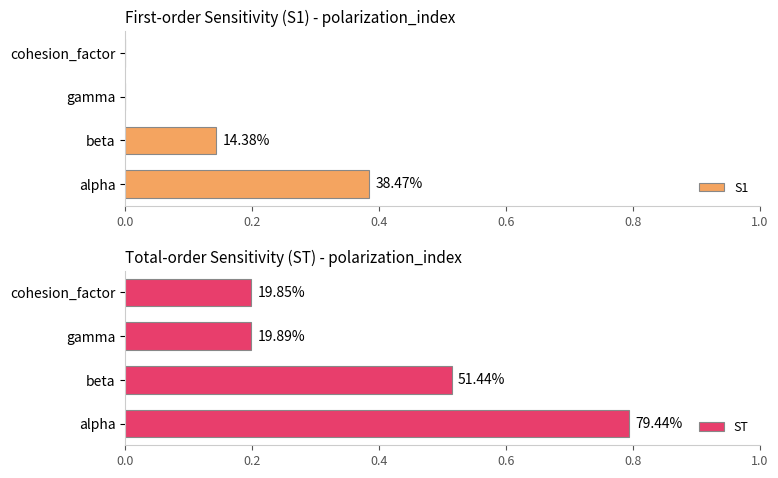

Rank the series by their maximum value, from lowest to highest.

S1, ST